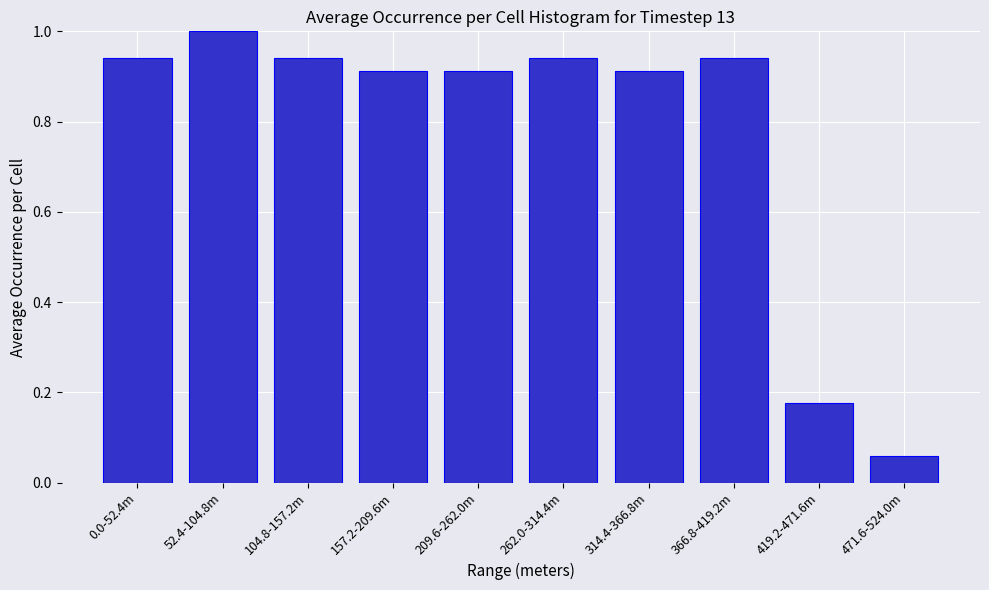

Which has a higher value, 0.0-52.4m or 419.2-471.6m?

0.0-52.4m